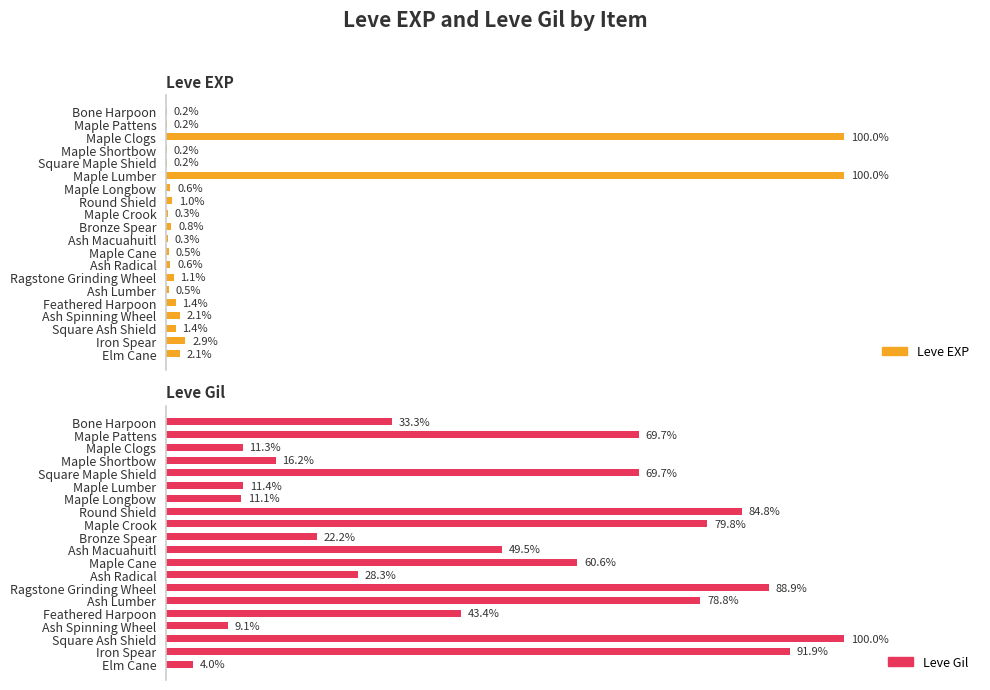

What is the value of the Leve EXP bar at the 12th from the left?

0.5